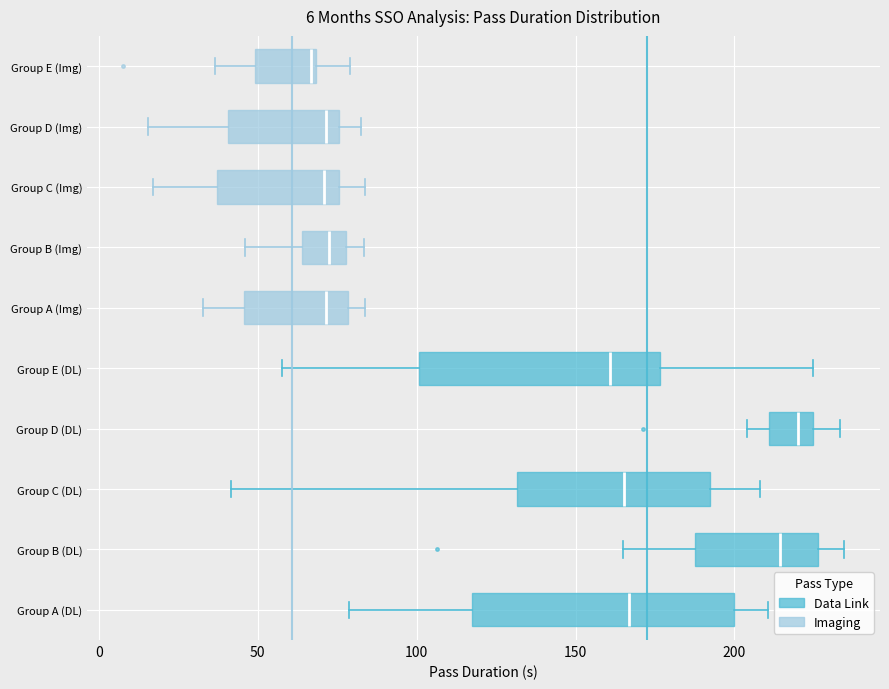

Which box is the widest, from its left edge to its right edge?

Group A (DL)